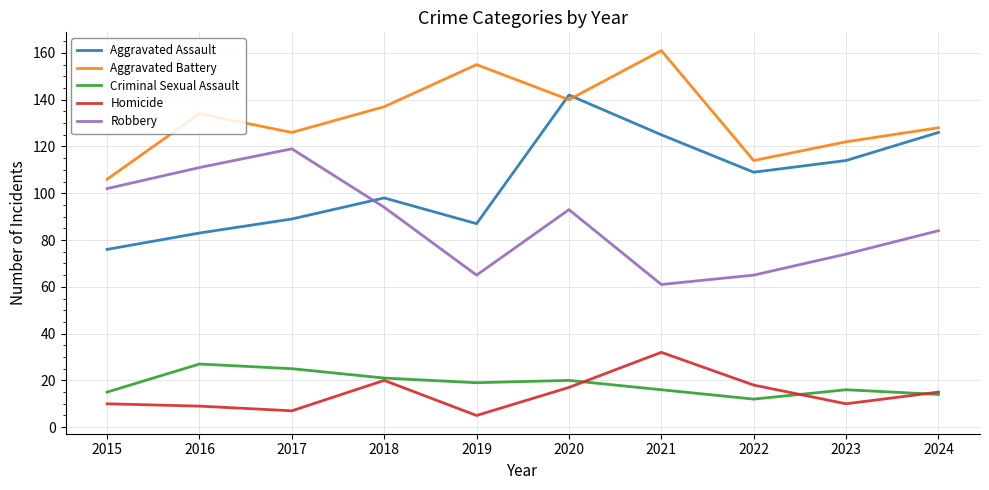

The value of Aggravated Assault at 2020 is 83. True or false?

False